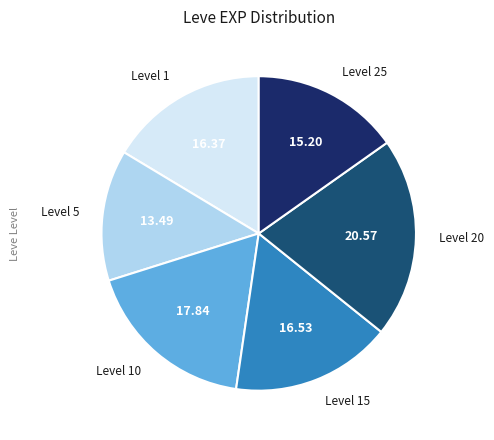

Do Level 20 and Level 10 together represent more than half of the pie?

No